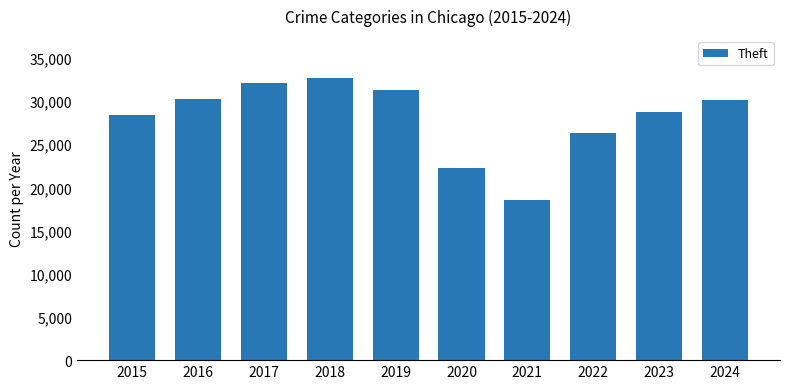

Are the bars horizontal?

No